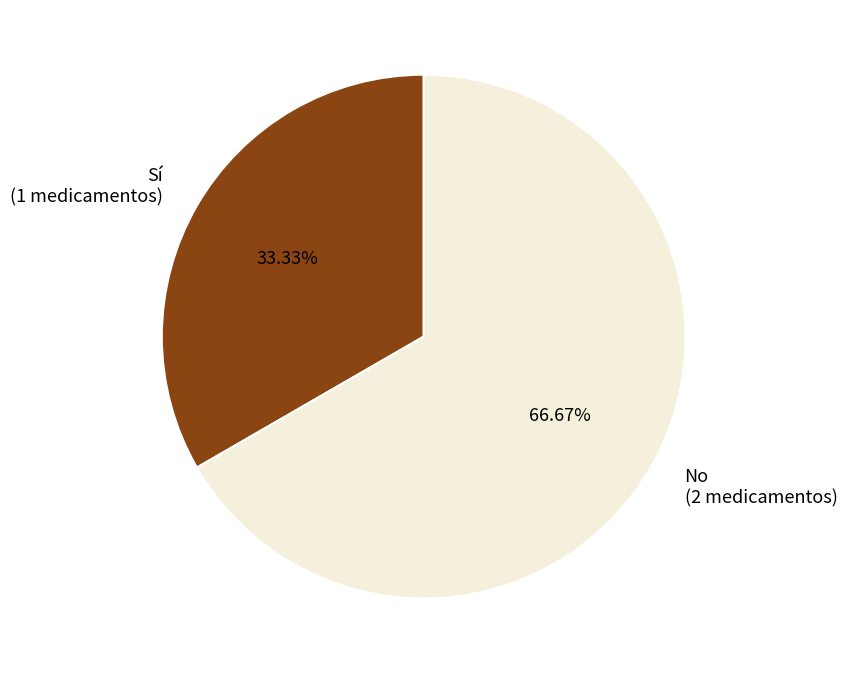

Count the number of slices in the pie.

2